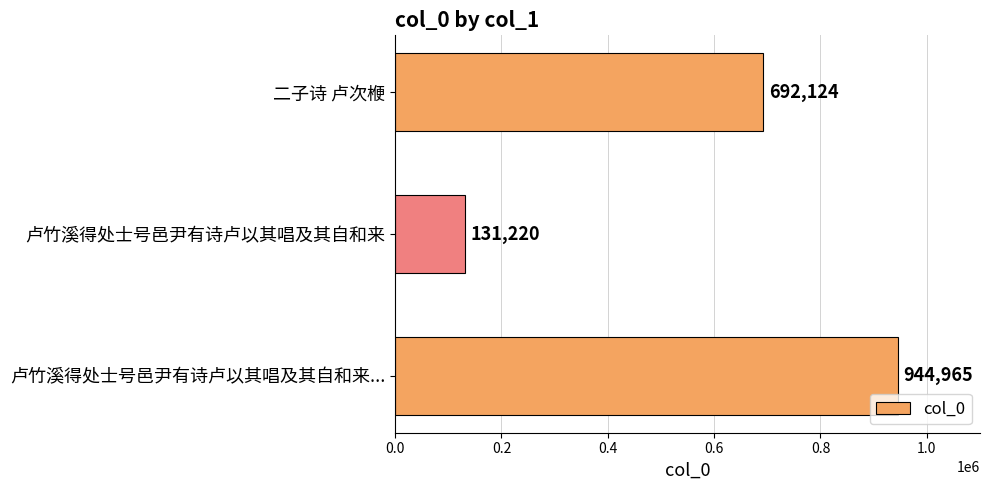

Reading top to bottom, what are all the values shown in this chart?

二子诗 卢次楩=692124	卢竹溪得处士号邑尹有诗卢以其唱及其自和来=131220	卢竹溪得处士号邑尹有诗卢以其唱及其自和来...=944965